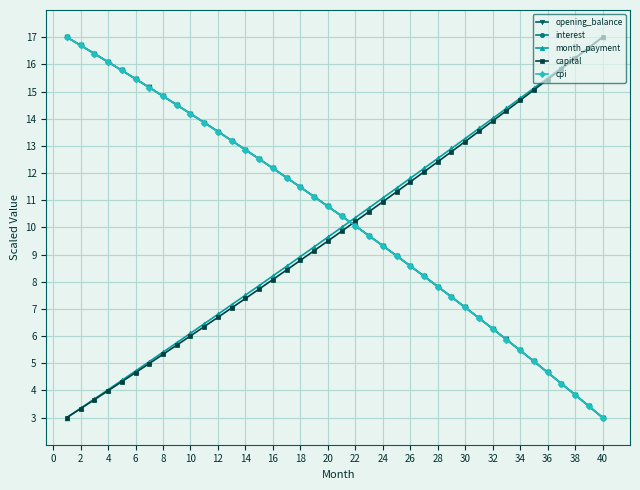

How many values in the capital series are below 9?

18